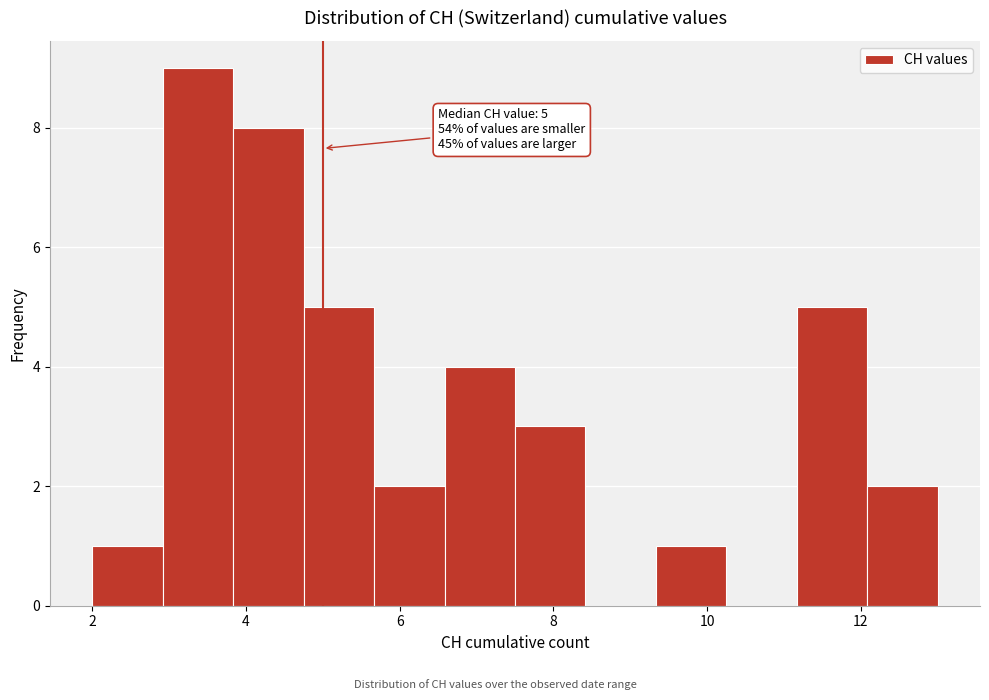

Which range on the x-axis has the tallest bar?

3.0 to 3.8